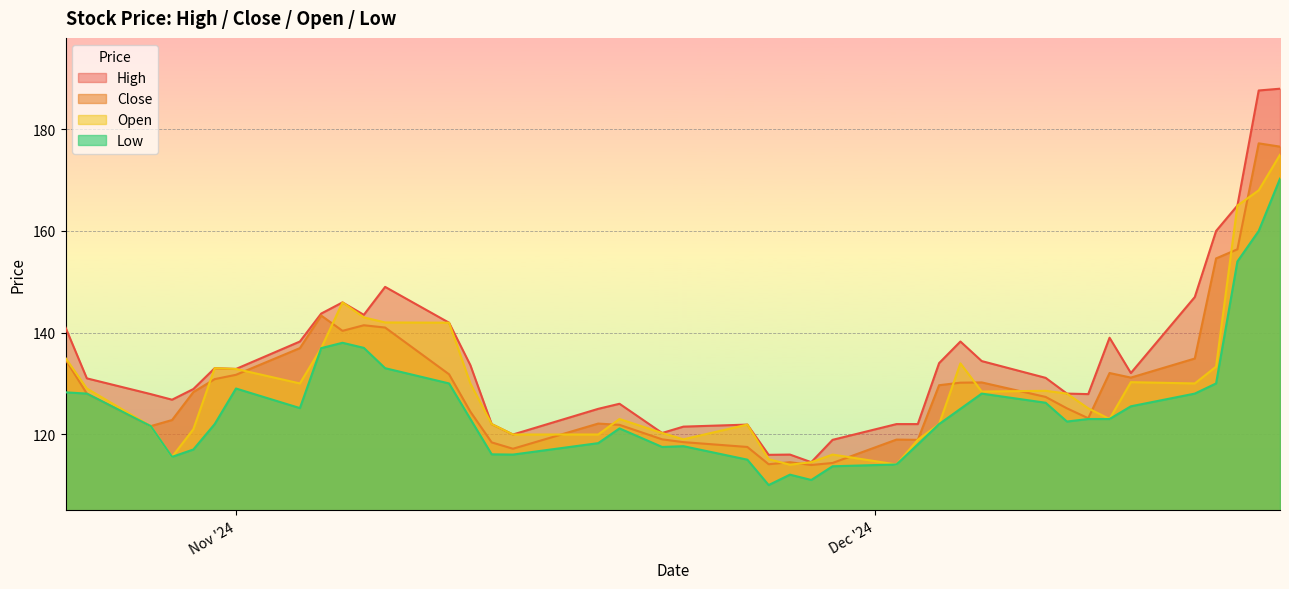

True or false: High and Open intersect in this chart.

False